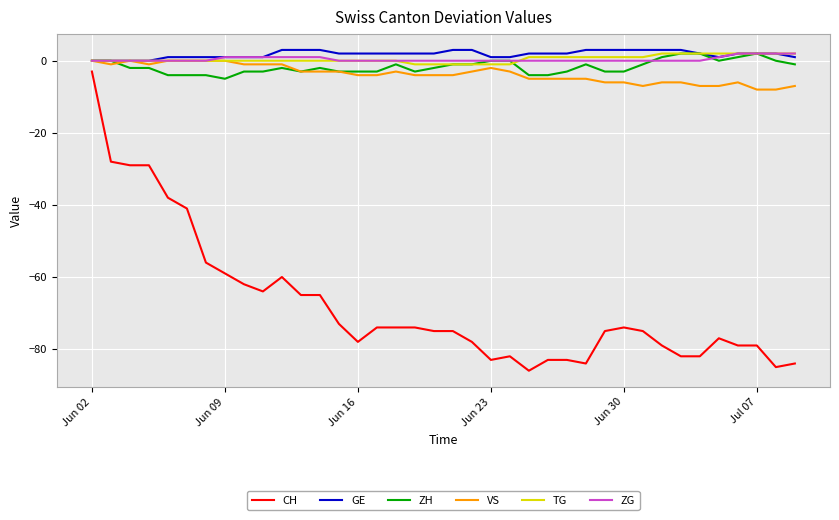

What is the average value of the ZH series?

-2